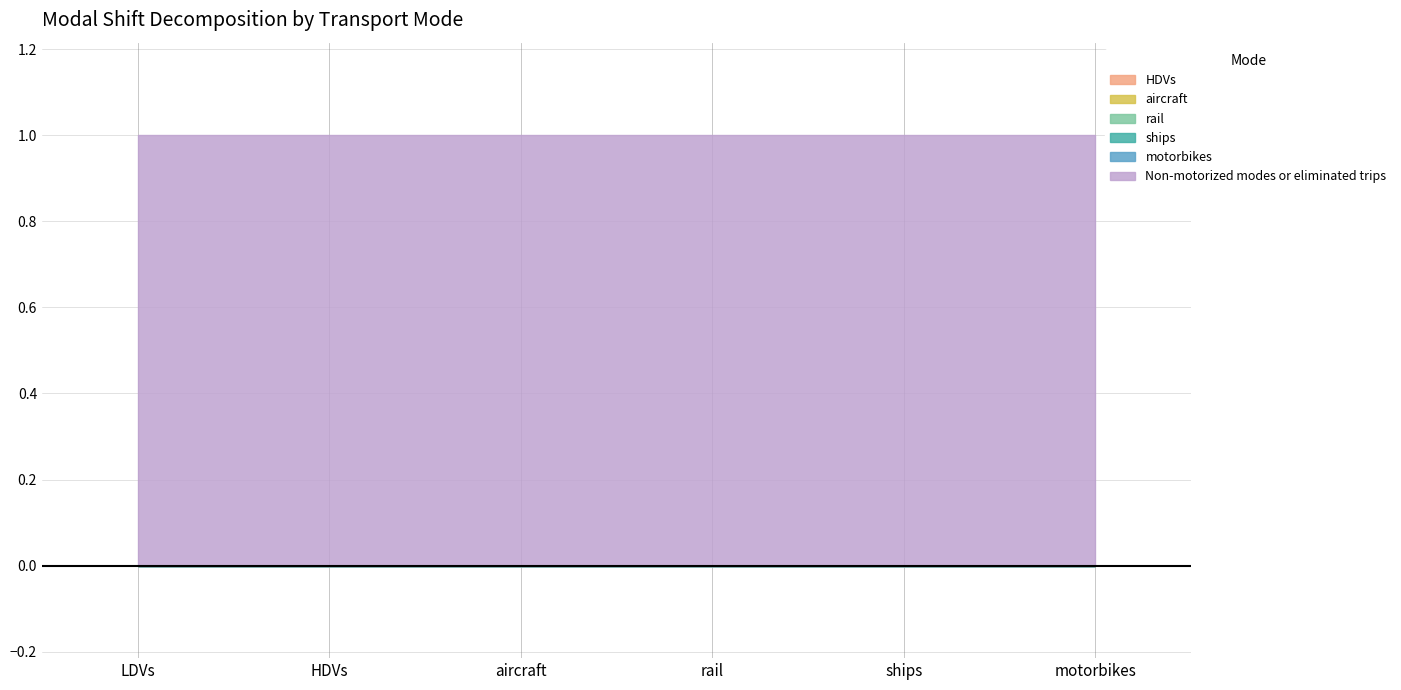

What position from the right is ships?

2